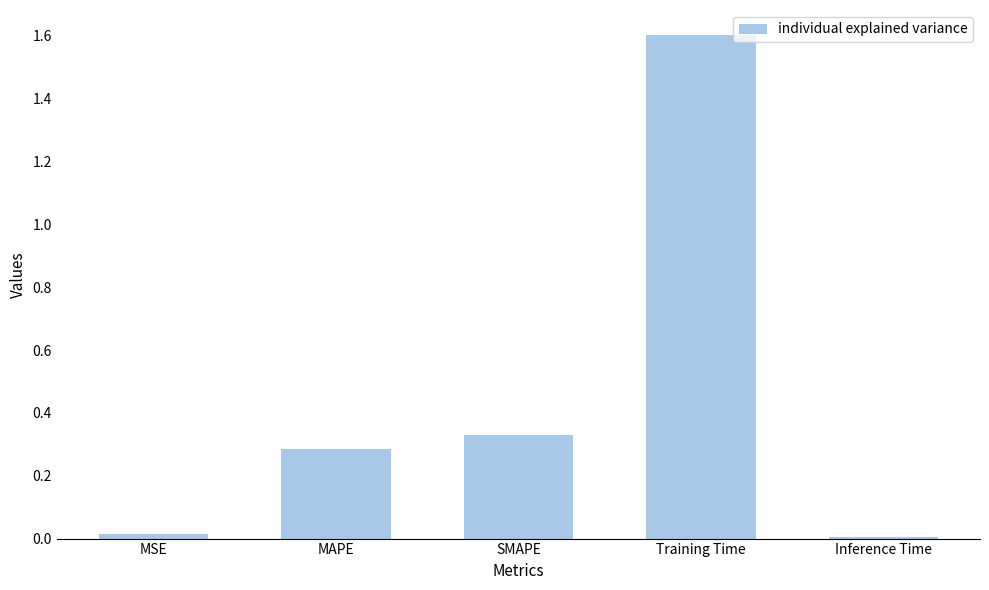

True or false: the data shows 1.6 at Training Time.

True